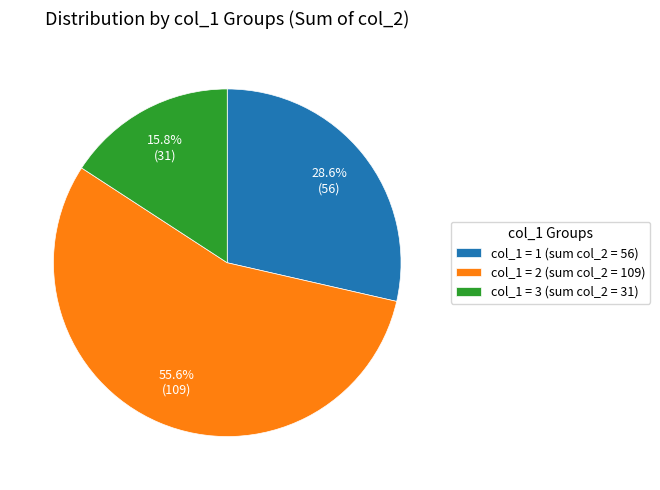

What portion of the pie excludes col_1 = 2 (sum col_2 = 109)?

44.4%